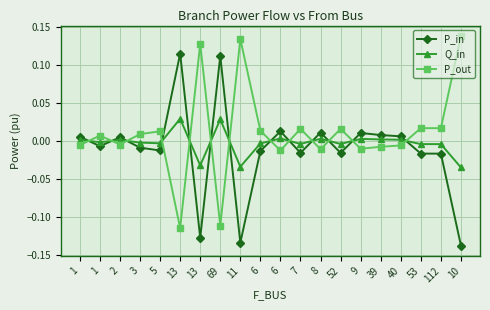

Is this an area chart (filled region under the line)?

No